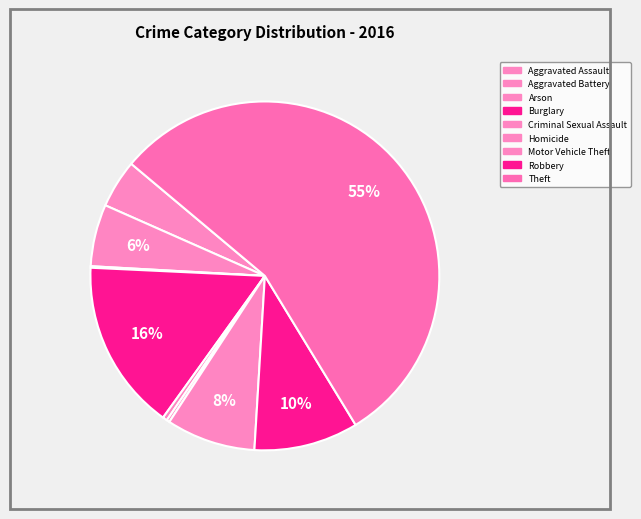

How many slices are in this pie chart?

9